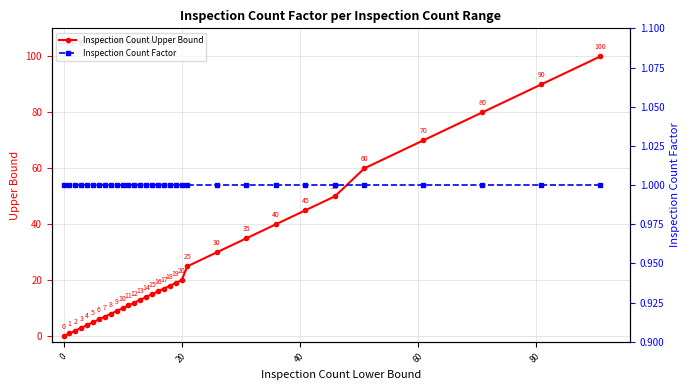

Count the number of categories in the chart.

32